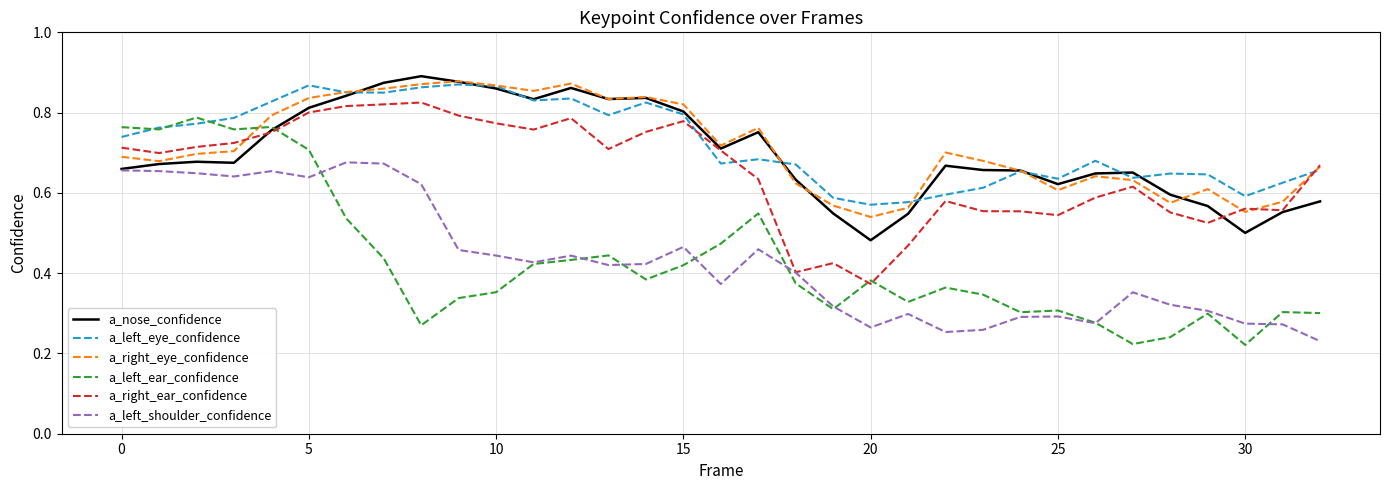

Which series has the largest range (max minus min)?

a_left_ear_confidence